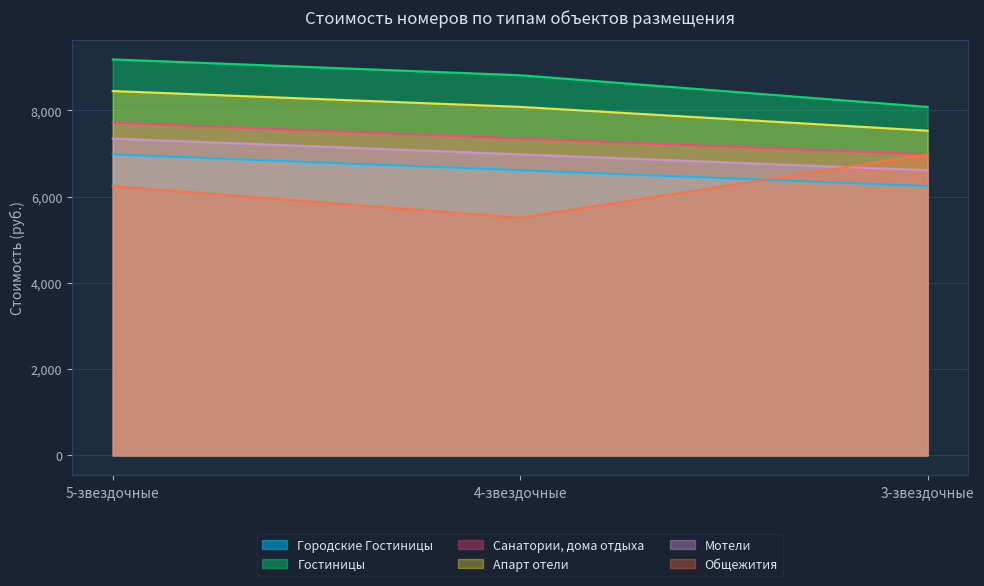

What are all the series names shown in the legend?

Городские Гостиницы, Гостиницы, Санатории, дома отдыха, Апарт отели, Мотели, Общежития